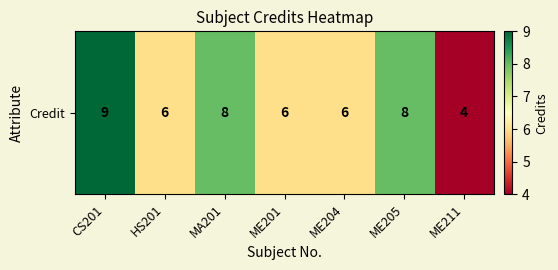

Is it true that the value at ME205 is 8?

True